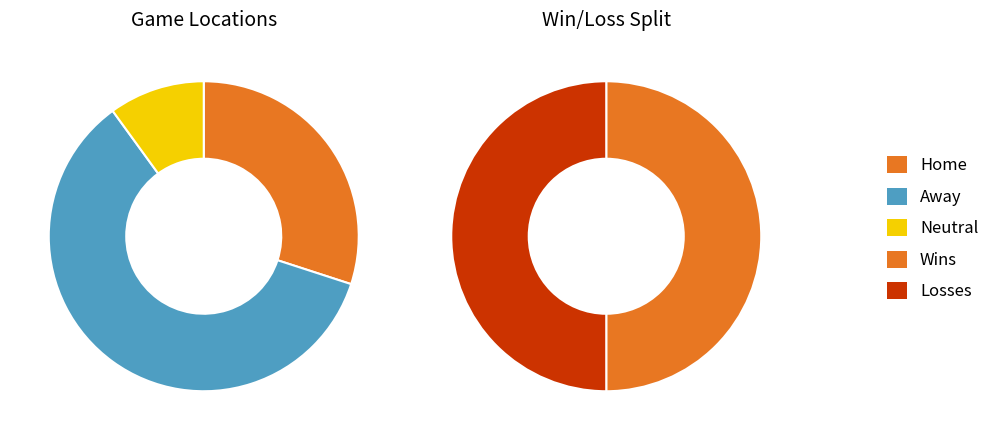

True or false: Home accounts for 38% of the total.

False